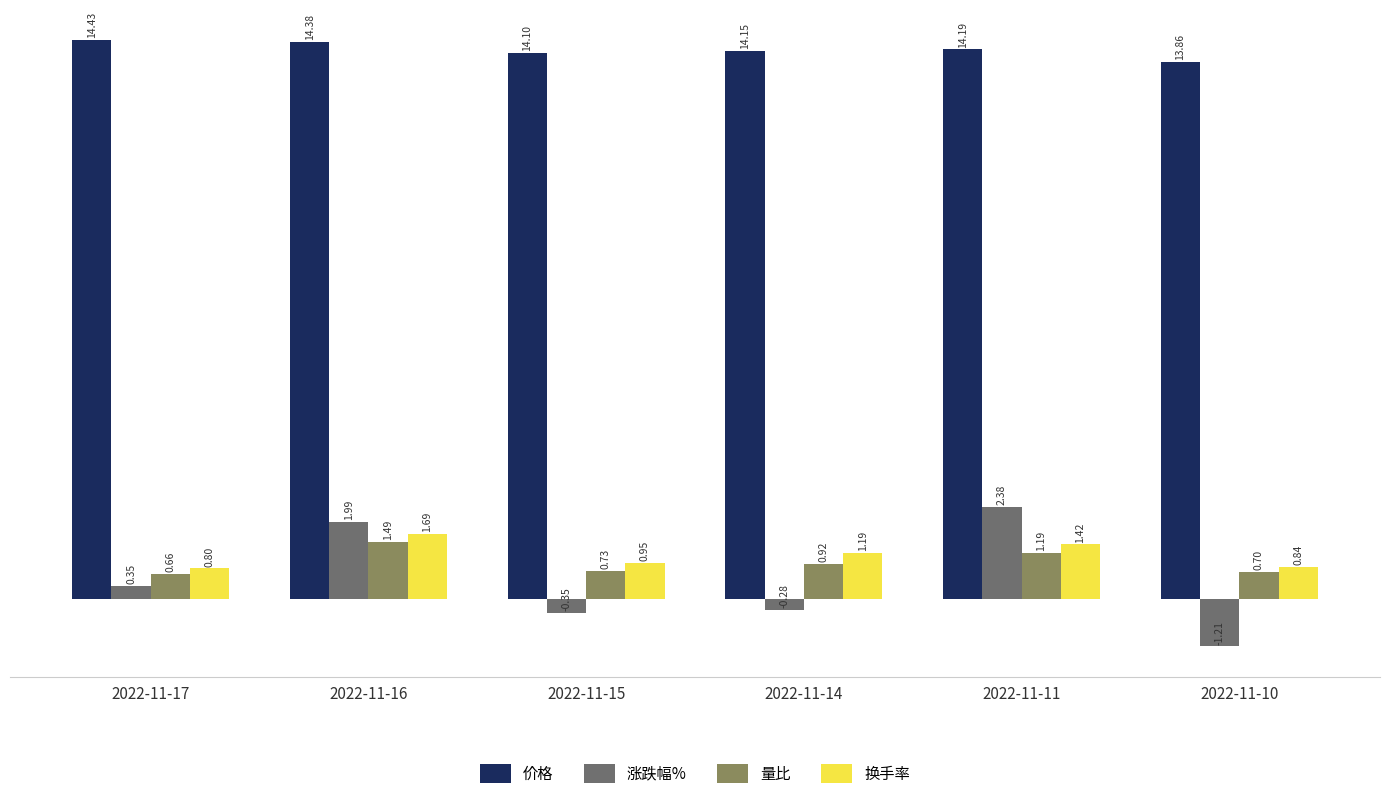

What is the difference between the maximum and minimum values in the 量比 series?

0.8